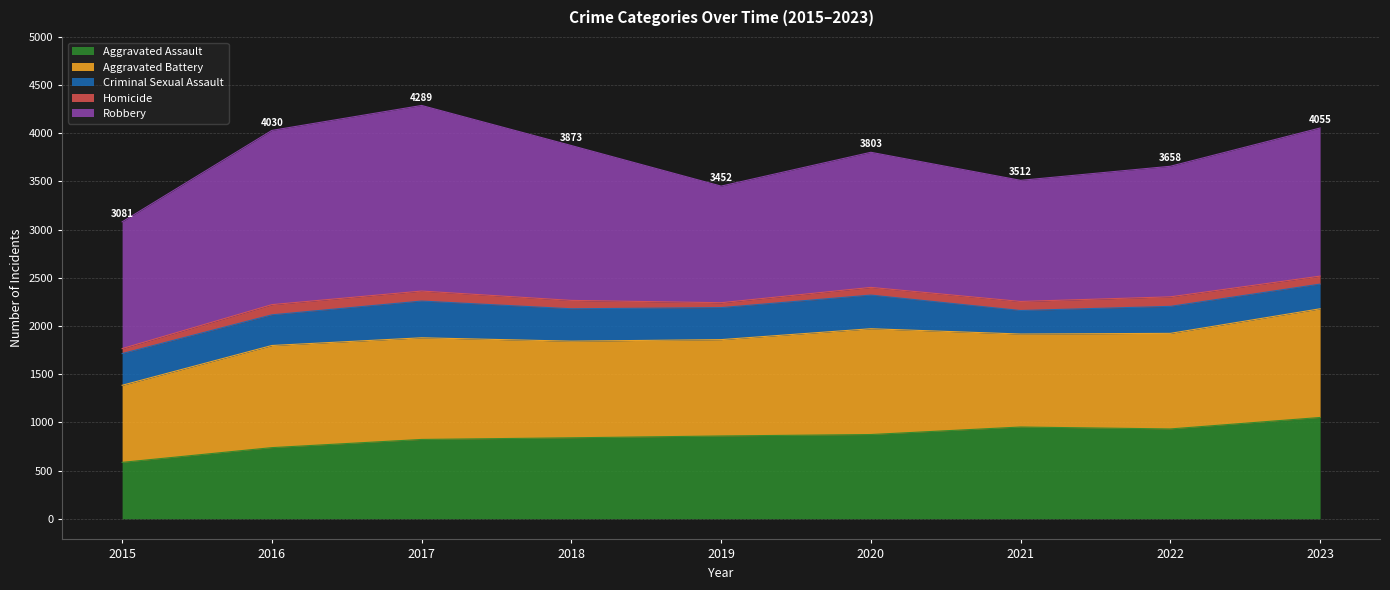

What is the difference between the maximum and minimum values in the Criminal Sexual Assault series?

137